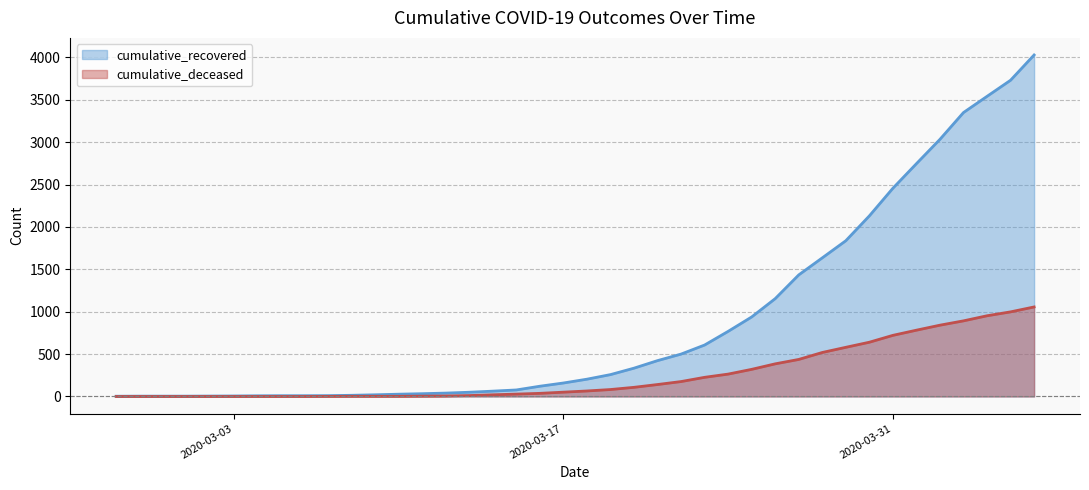

List the series in order of their overall mean, highest first.

cumulative_recovered, cumulative_deceased